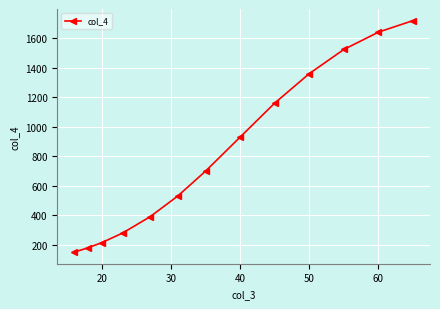

What is the smallest value displayed?

150.0